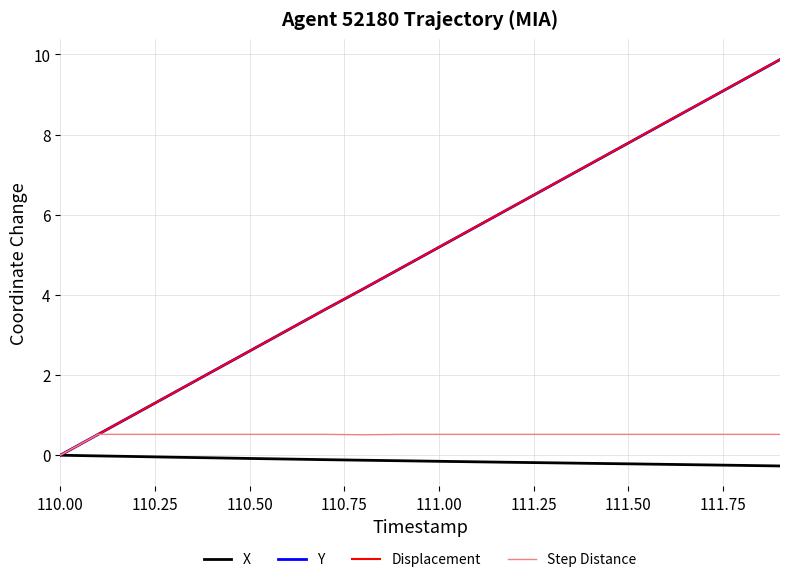

Which series has the largest range (max minus min)?

Displacement